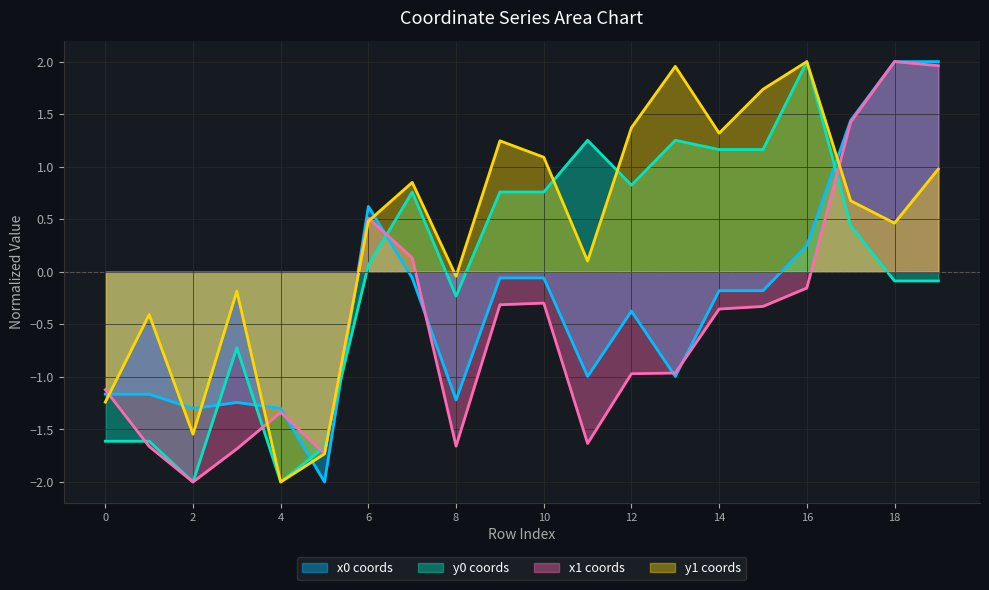

What is the value of the x0 point at the 12th from the left?

-1.0